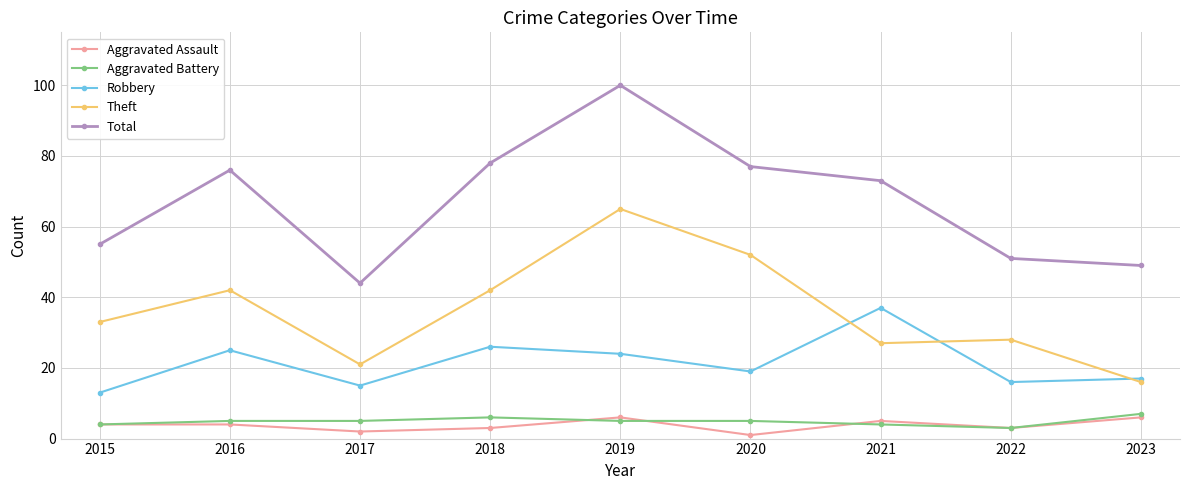

Which series has the largest total across all categories?

Total